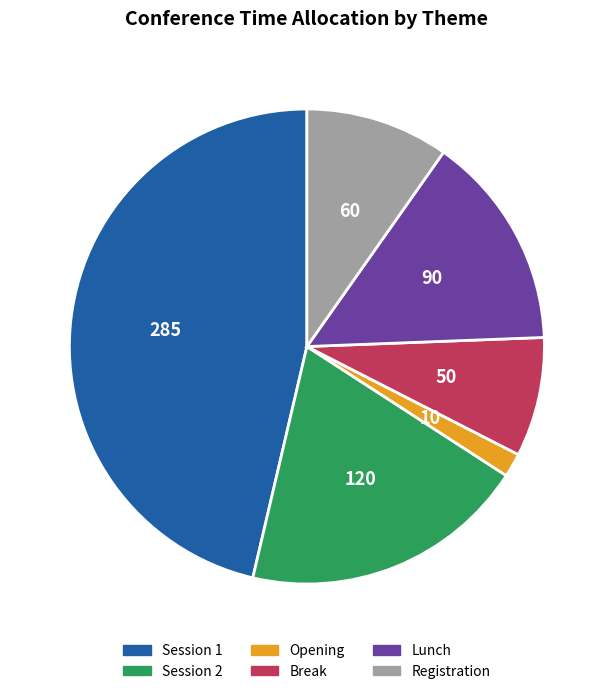

Is the sum of Registration and Lunch greater than half?

No